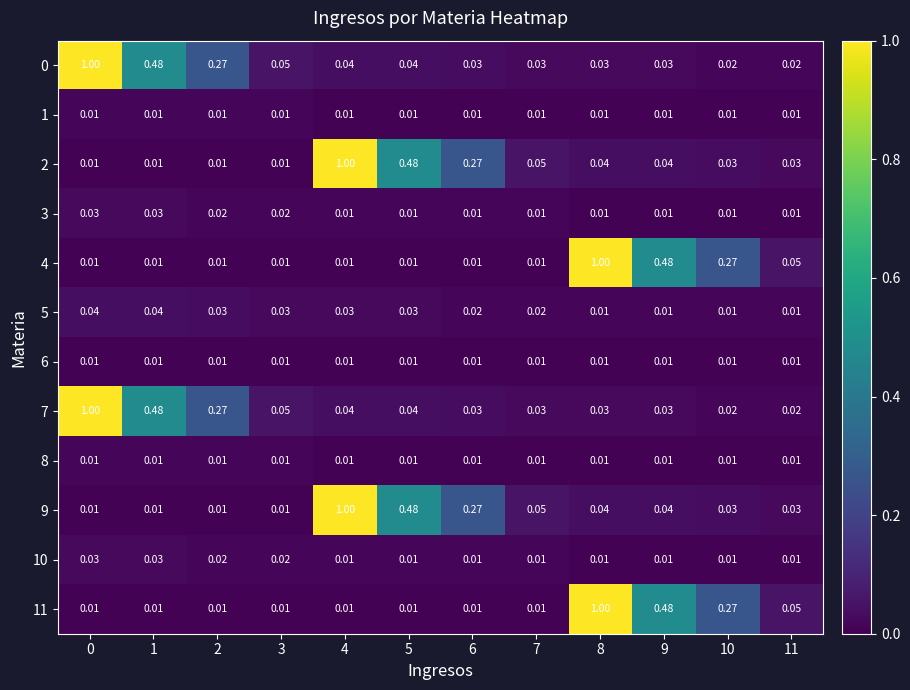

Is the value of 11 at 11 greater than the value of 0 at 10?

Yes